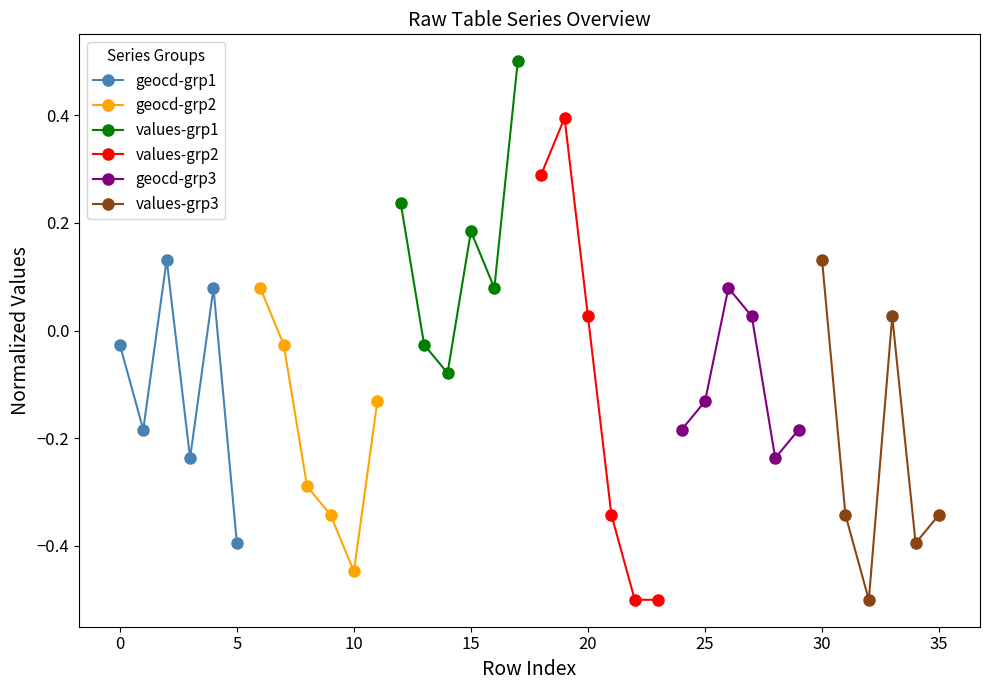

Which category has the highest value in the values-grp3 series?

30